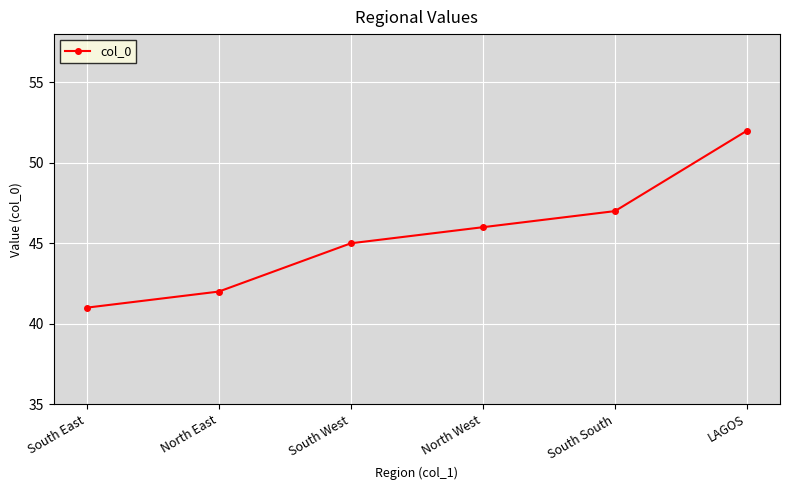

Reading left to right, list all the values displayed in this chart.

41	42	45	46	47	52